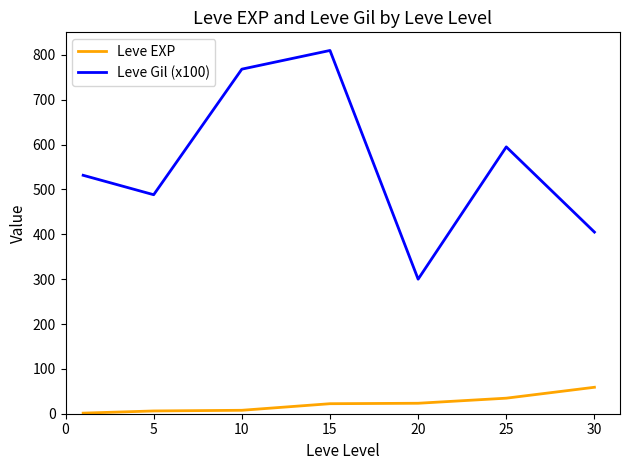

Which series has the widest spread of values?

Leve Gil (x100)